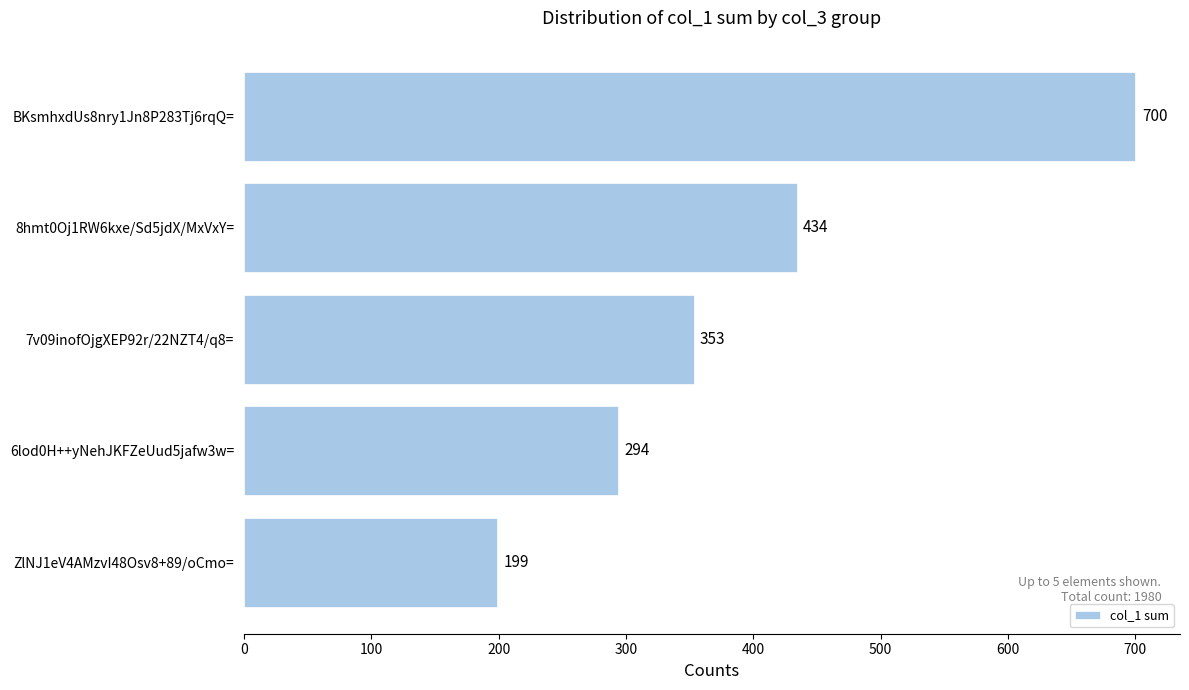

What is the smallest value displayed?

199